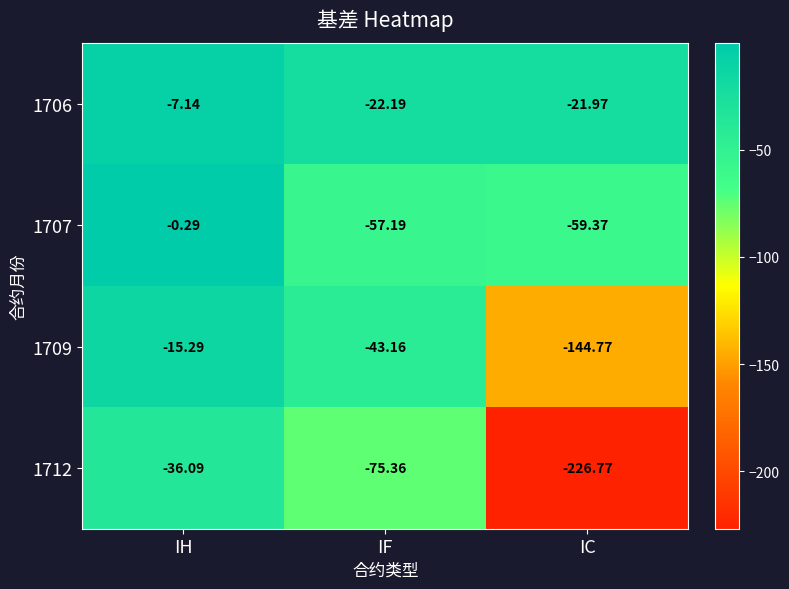

Which series has the largest range (max minus min)?

1712